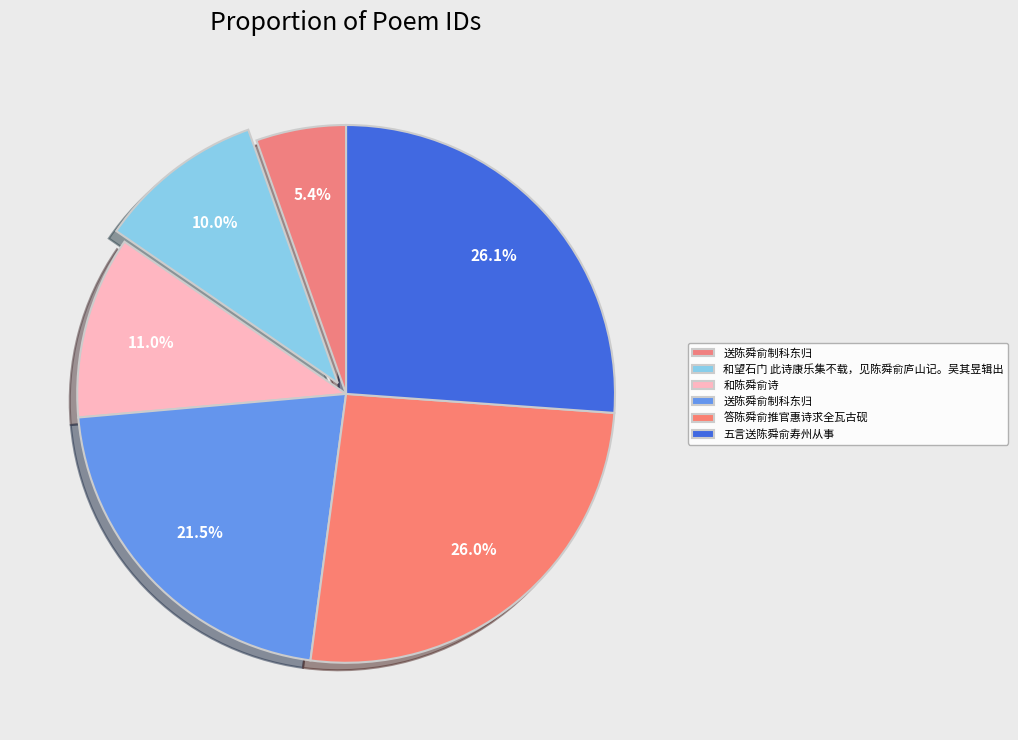

How many slices are in this pie chart?

6